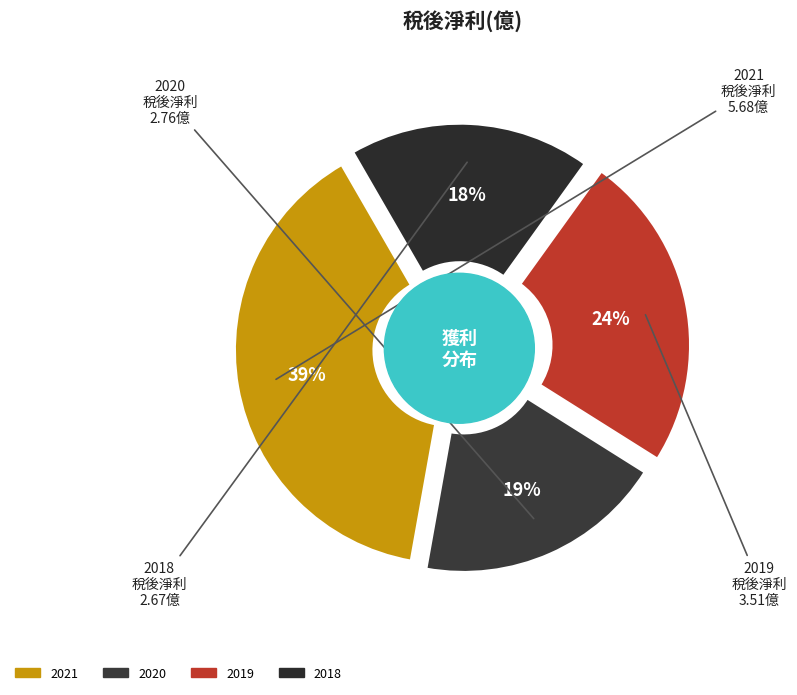

Is 2021 the majority of the pie?

No